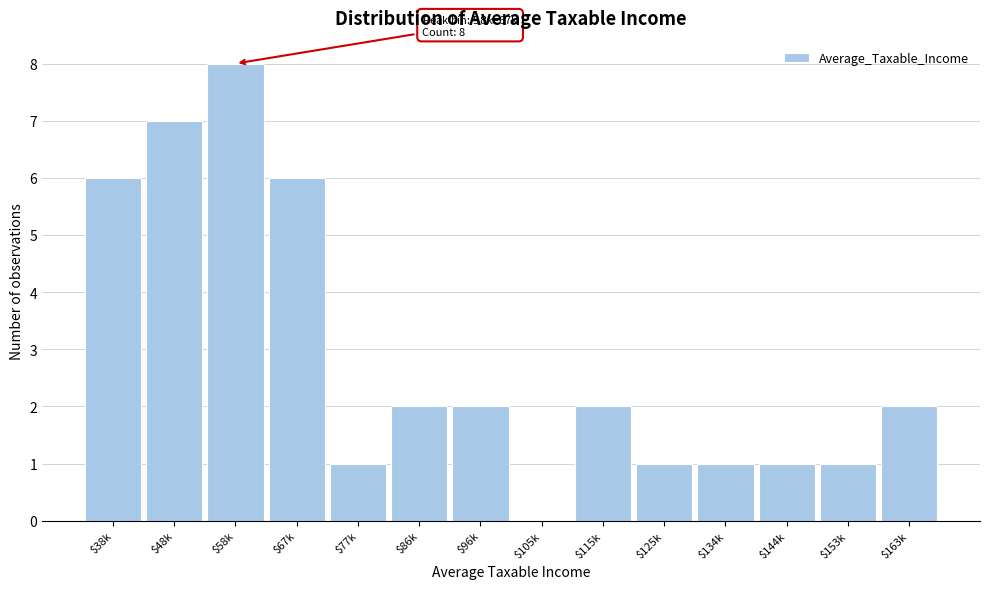

True or false: the data shows 7 at $48k.

True